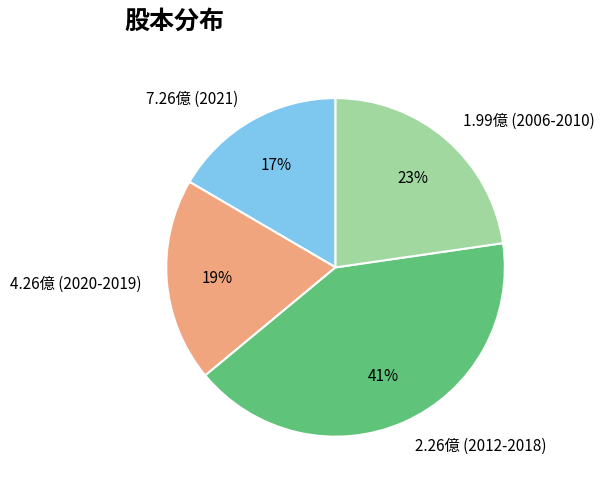

Is 2.26億 (2012-2018) the majority of the pie?

No